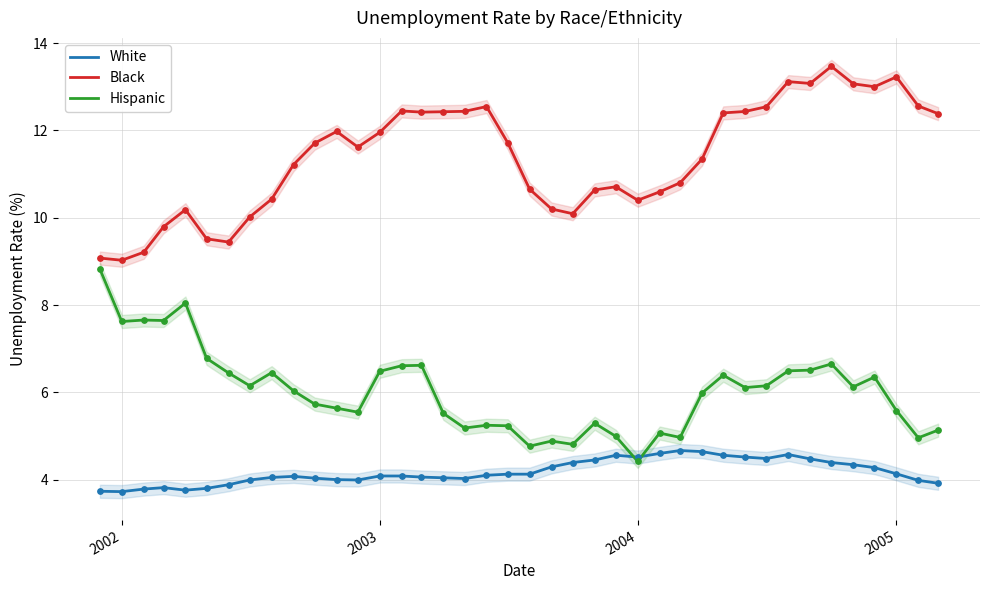

What are all the series names shown in the legend?

White, Black, Hispanic